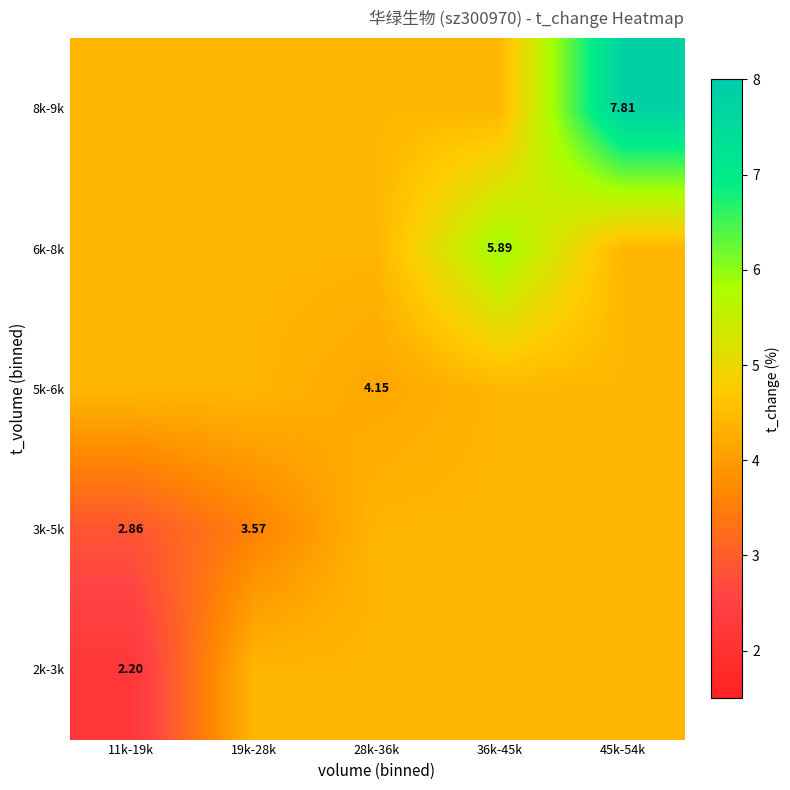

What is the sum of the 5k-6k values at 11k-19k and 19k-28k?

8.8